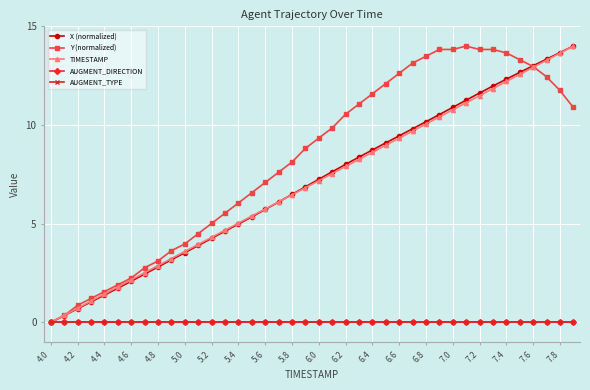

Is this an area chart (filled region under the line)?

No